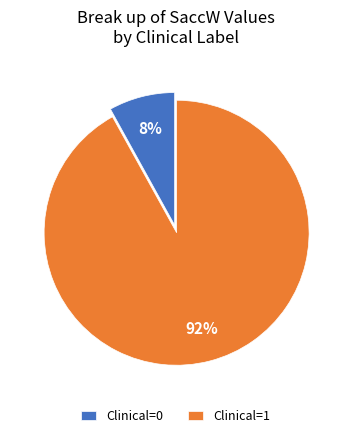

To the nearest percent, what percentage of the pie is Clinical=0?

8%